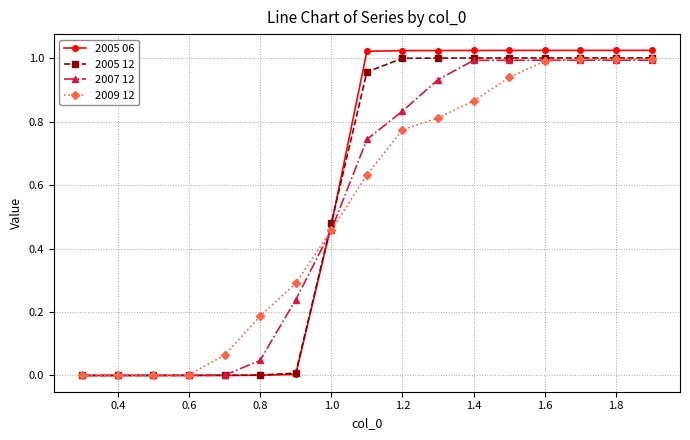

Which series has the widest spread of values?

2005 06